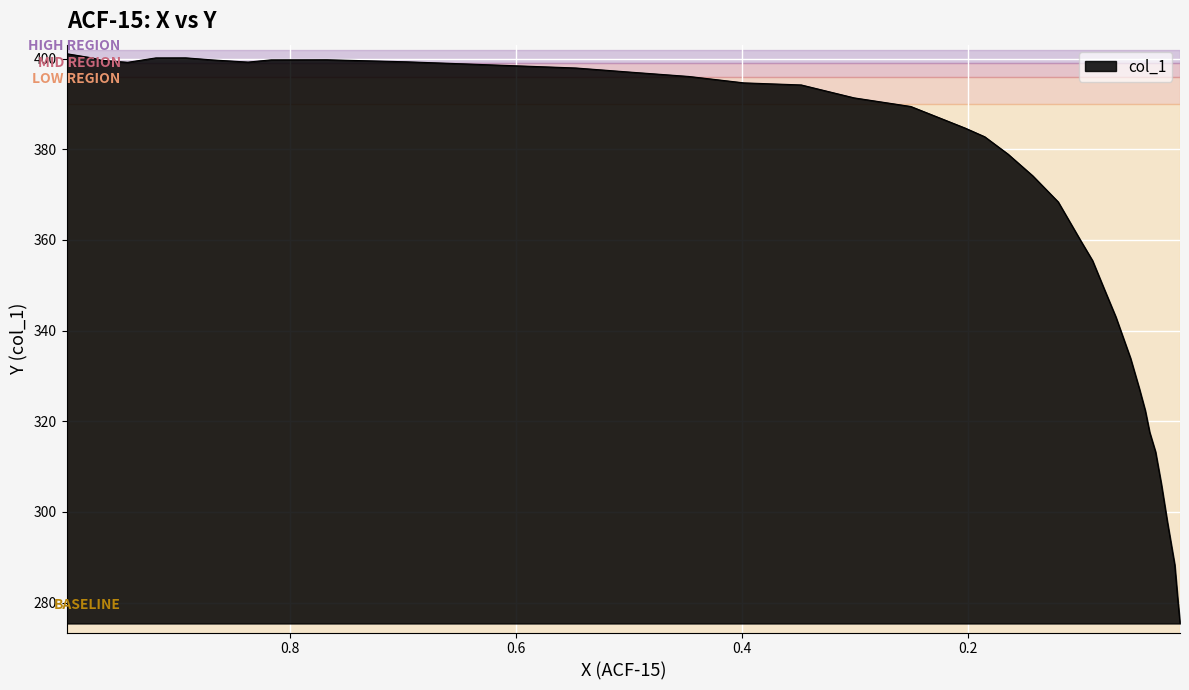

How many interior local valleys (lower than both neighbors) does the data have?

2